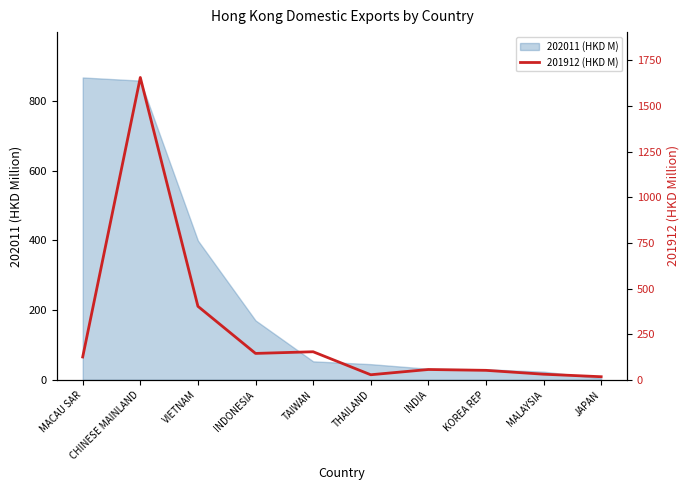

What is the ratio of the value at MALAYSIA to the value at JAPAN?

1.8